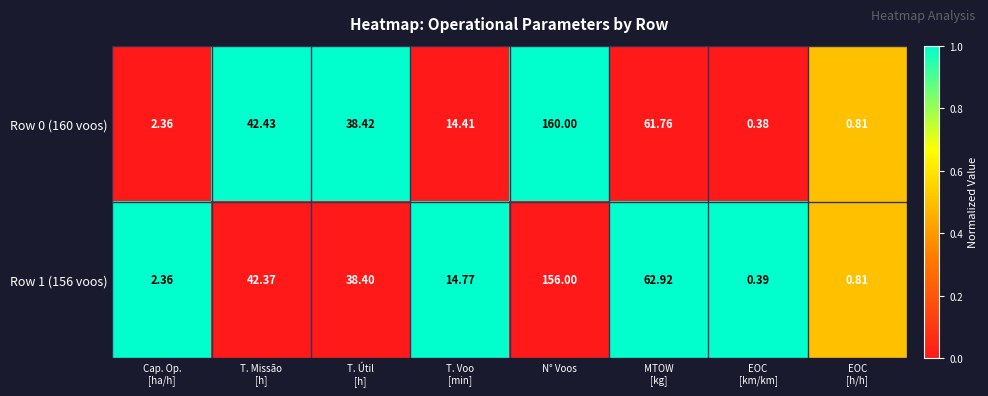

At which category does the chart reach its peak across all series?

N° Voos